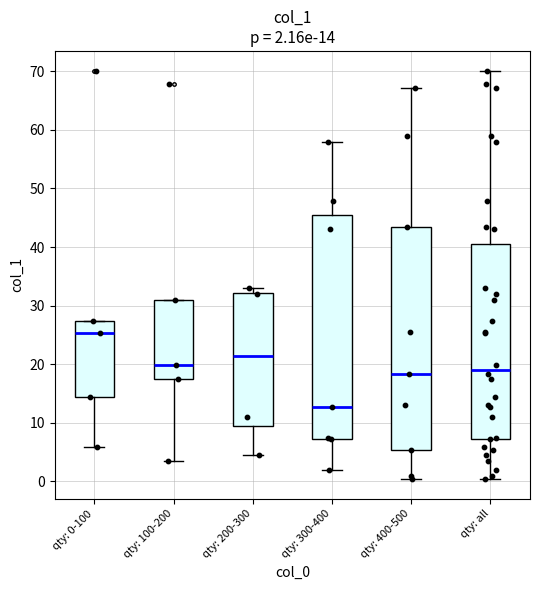

Which box's median line is the highest?

qty: 0-100